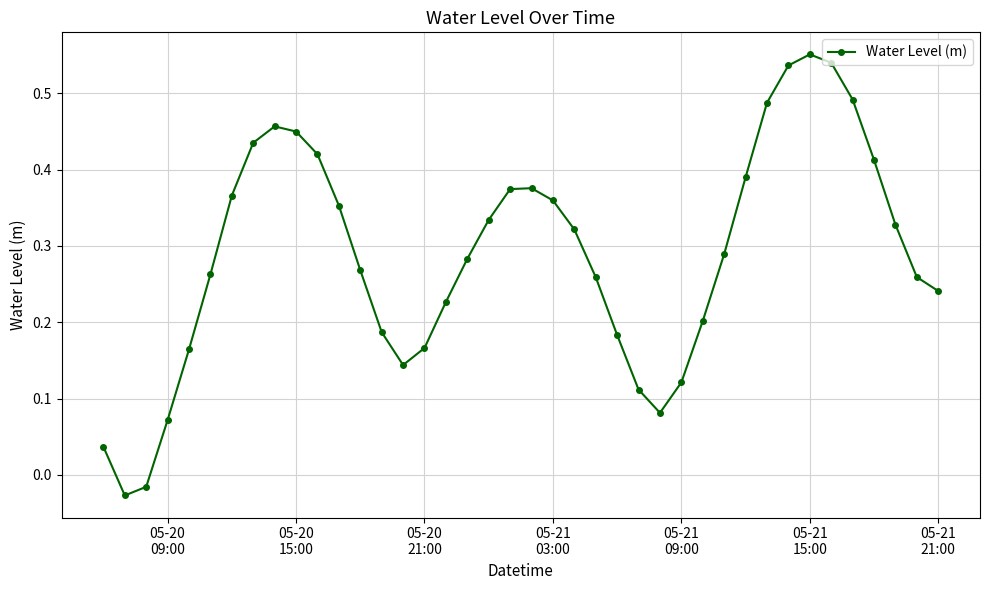

How many interior local valleys (lower than both neighbors) does the data have?

3